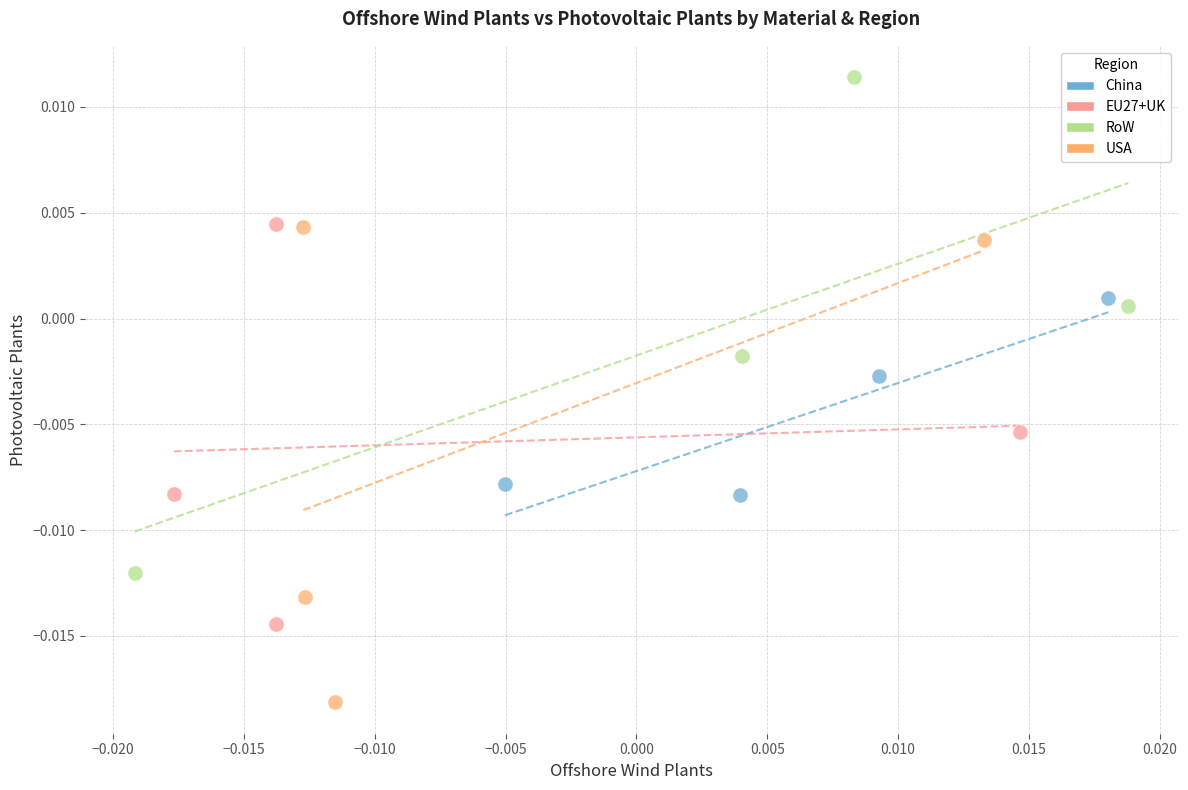

Which series has the widest spread of Y values?

RoW